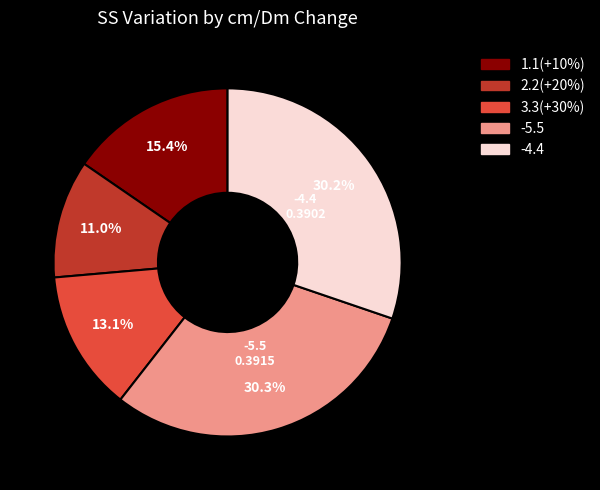

To the nearest percent, what is the difference between the largest and smallest slice percentages?

19%